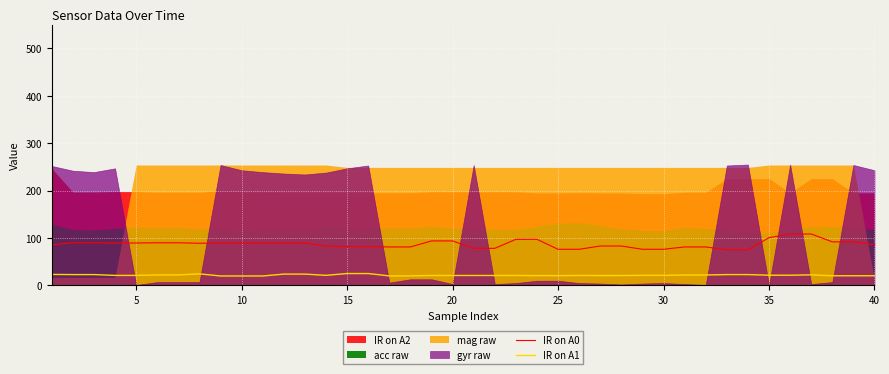

True or false: IR on A0 and IR on A1 cross at least once.

False